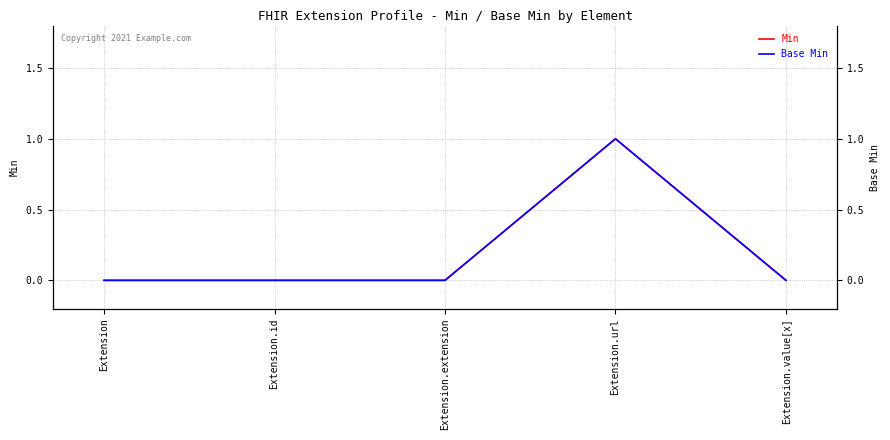

Where is Base Min nearest to the value 0?

Extension